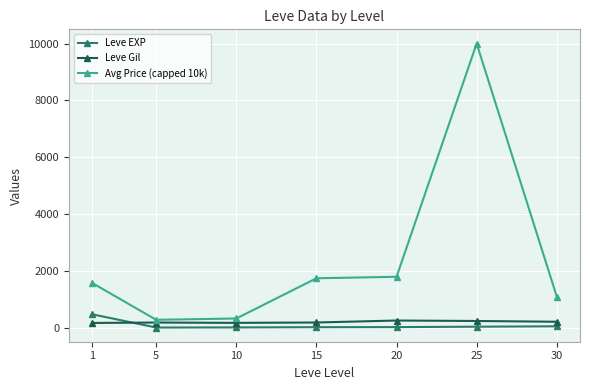

What is the difference between the highest and lowest values at 25?

9968.2